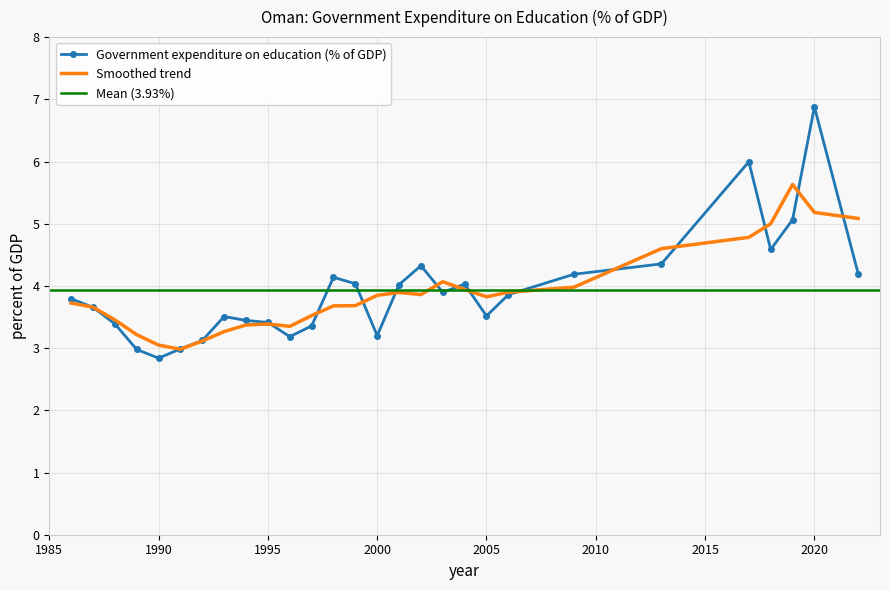

Where does the data first go above 3?

1986